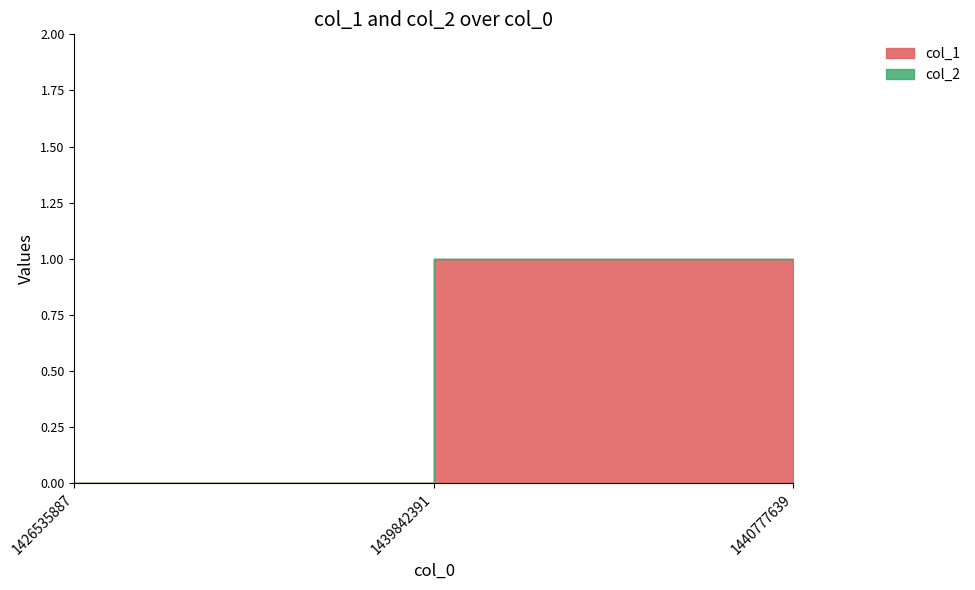

What is the spread (max minus min) of values at 1439842391?

1